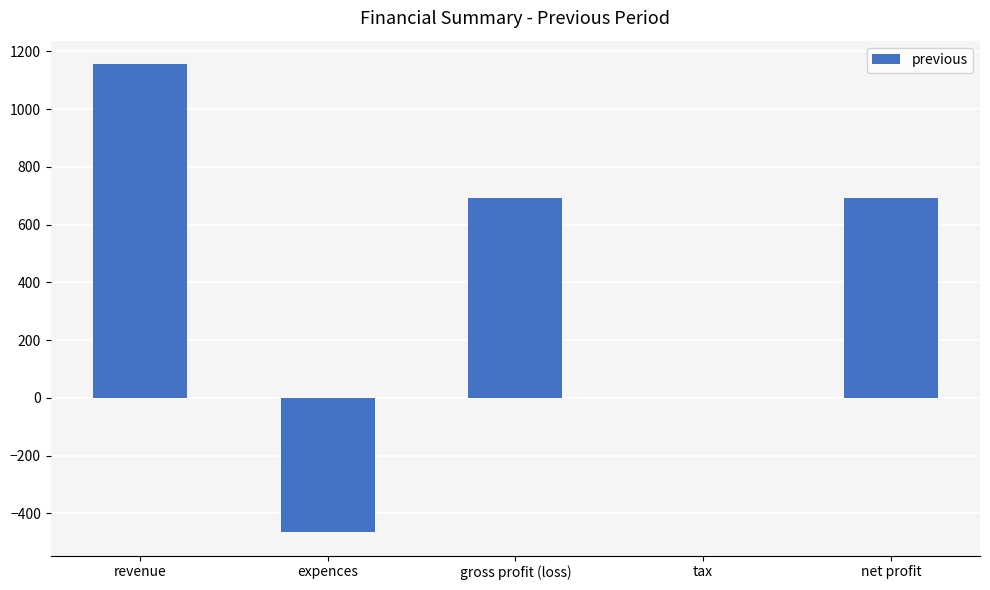

The value at net profit is 691. True or false?

True